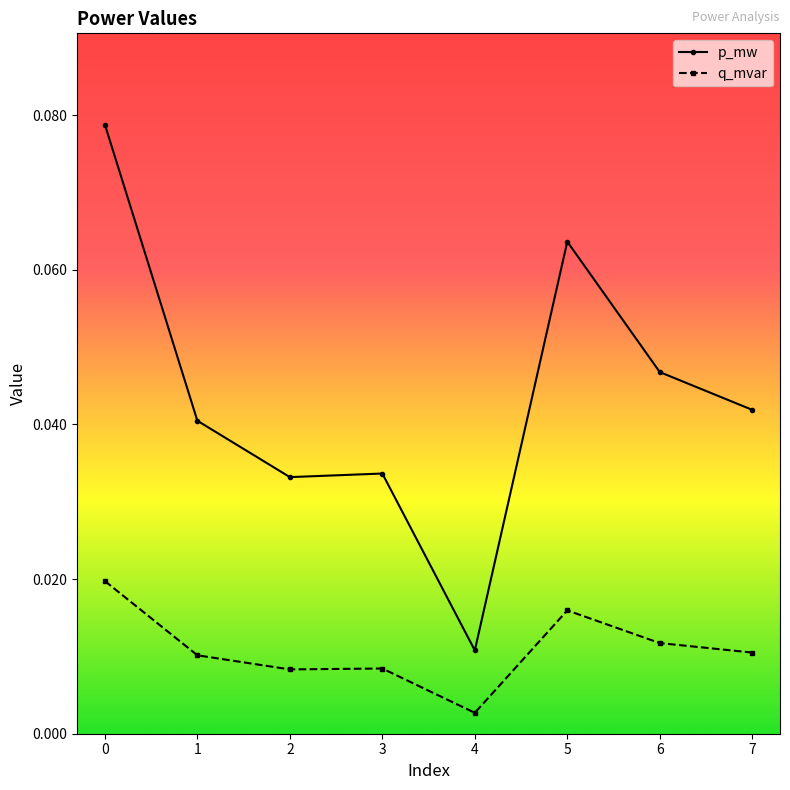

Which category has the lowest value in the q_mvar series?

4